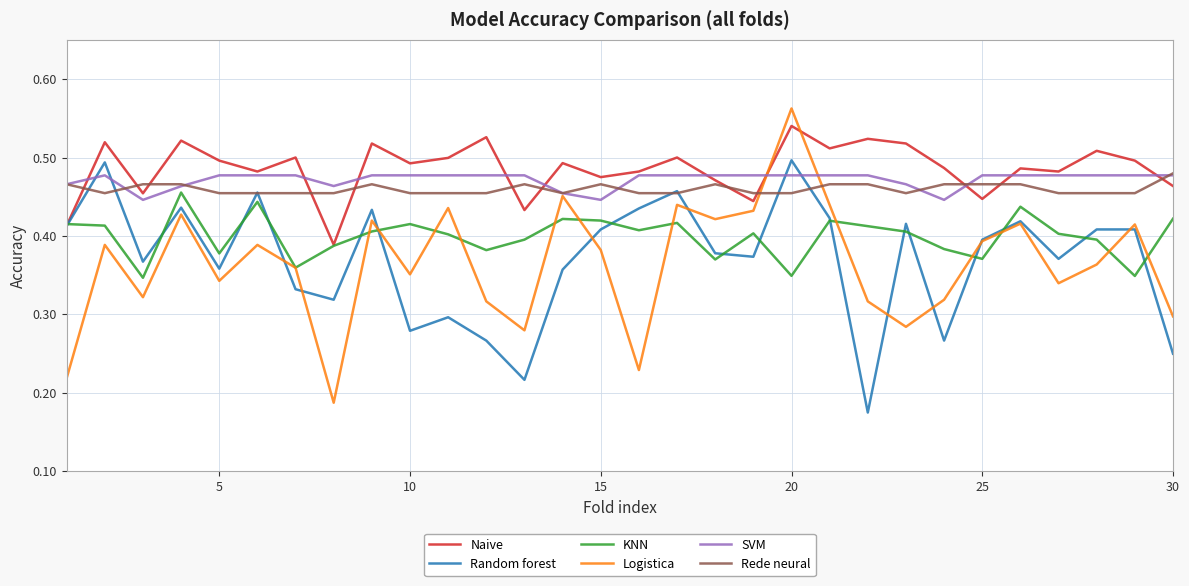

How many intersections are there between Random forest and SVM?

4